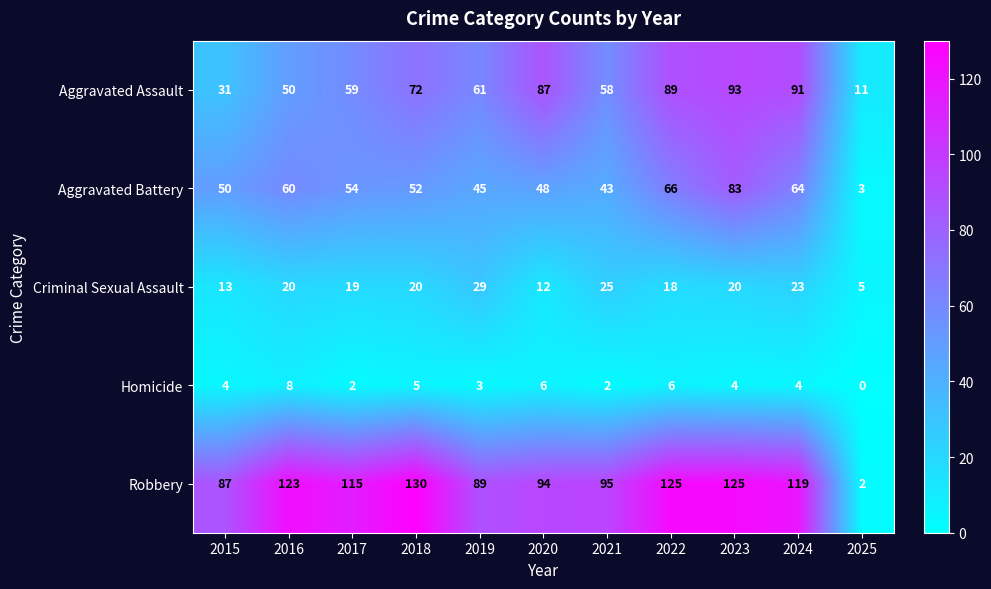

List the series in order of their peak value, lowest first.

Homicide, Criminal Sexual Assault, Aggravated Battery, Aggravated Assault, Robbery